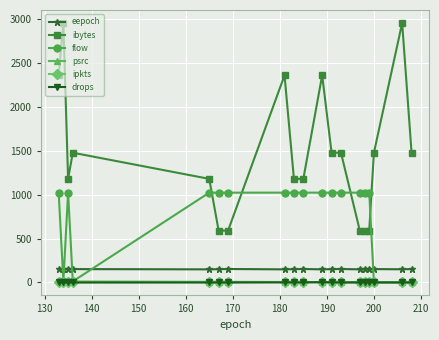

At how many categories does at least one series exceed 1795?

5